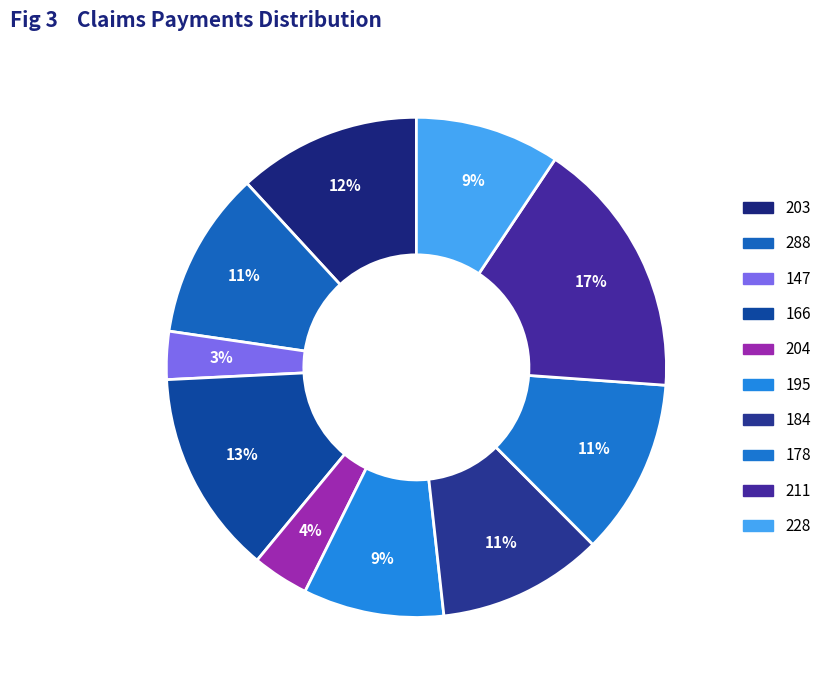

Count the number of slices in the pie.

10